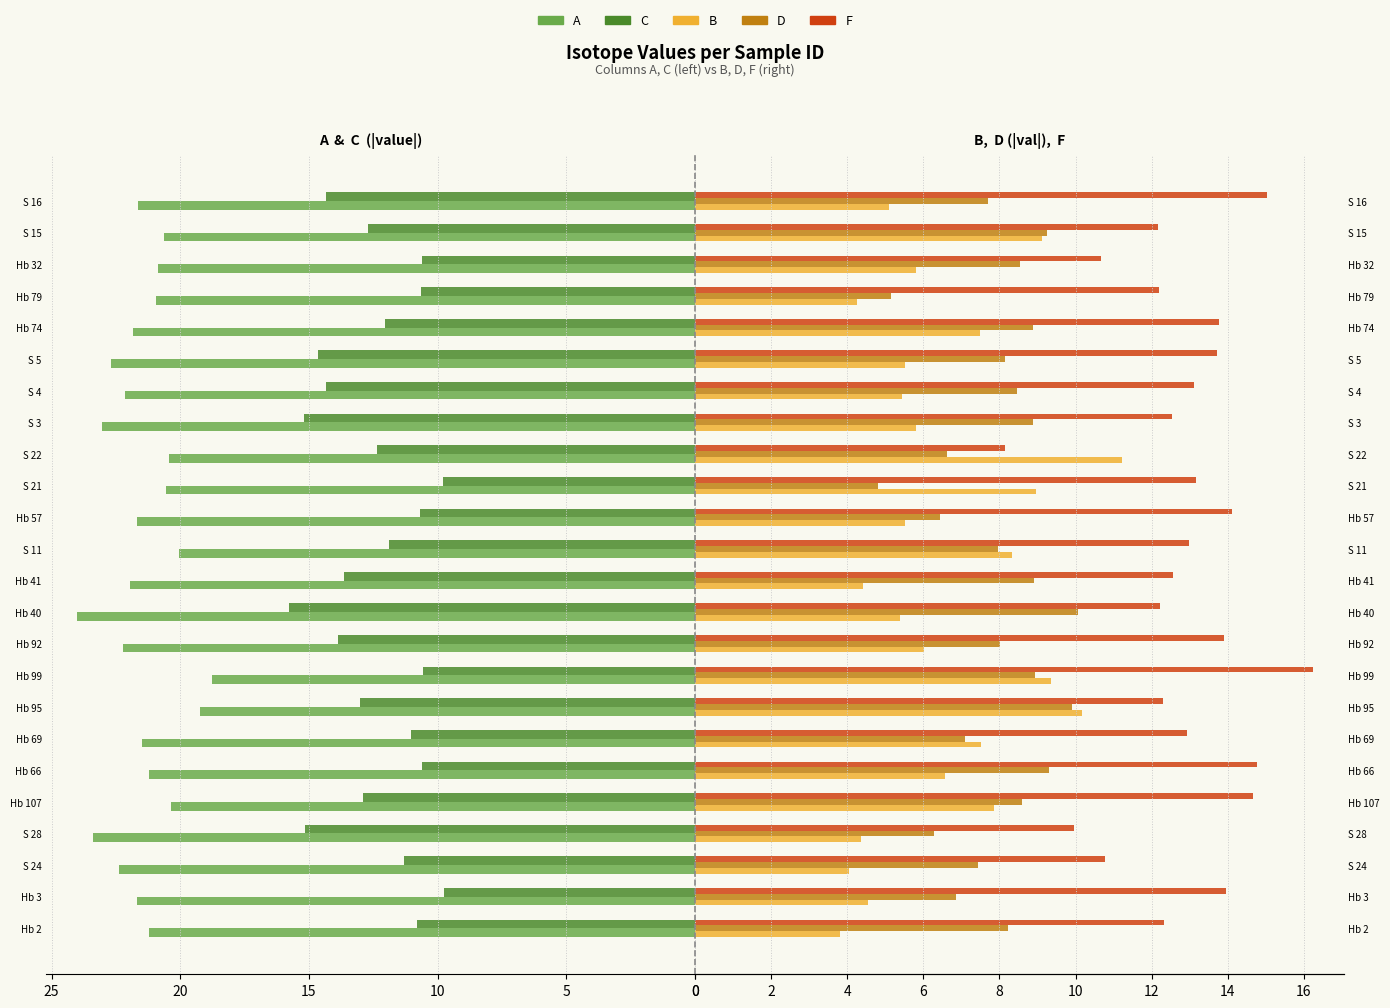

How many bars are there in each group?

5